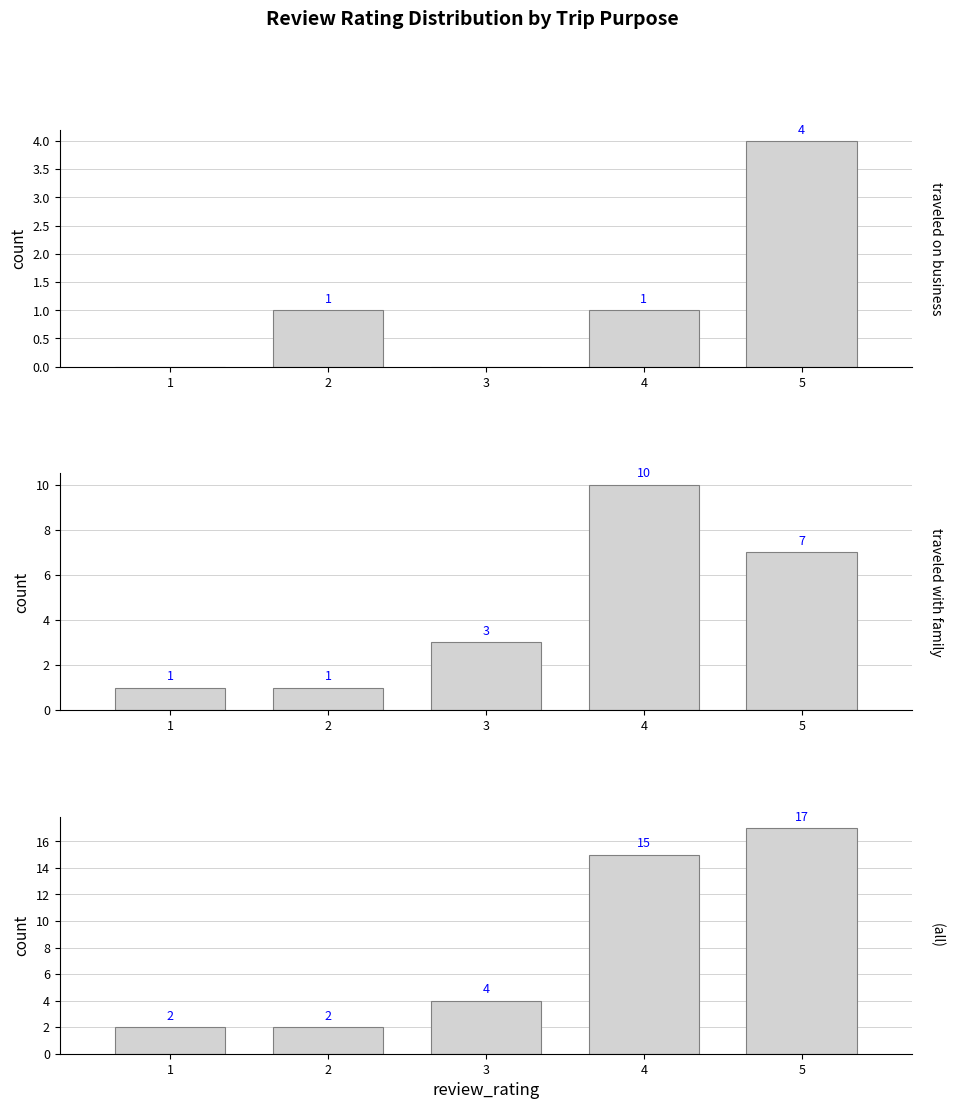

Reading left to right, what are all the values shown in this chart?

traveled on business: 1=0	2=1	3=0	4=1	5=4
traveled with family: 1=1	2=1	3=3	4=10	5=7
(all): 1=2	2=2	3=4	4=15	5=17